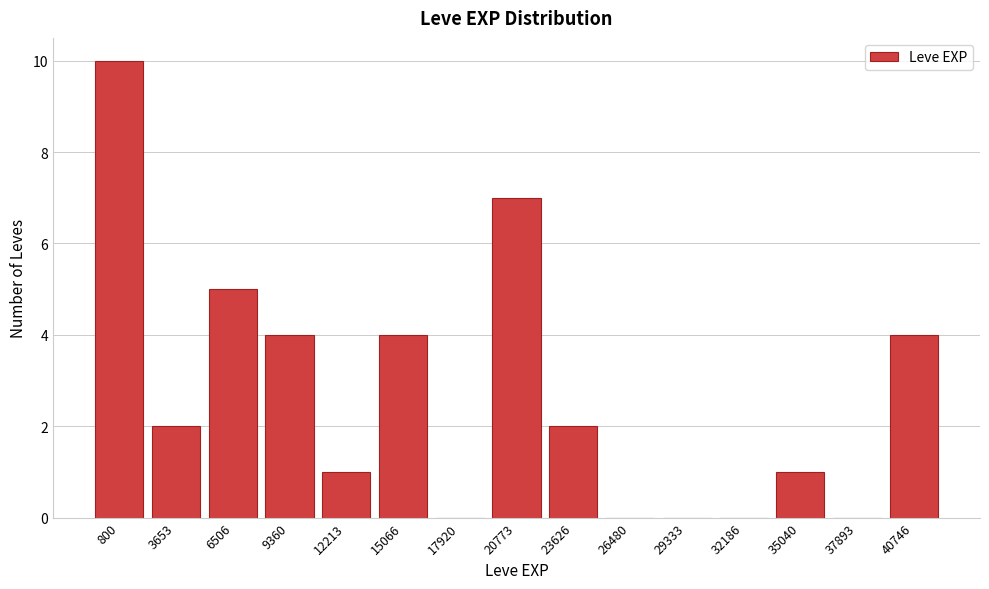

Reading left to right, extract all data points from this chart.

800=10	3653=2	6506=5	9360=4	12213=1	15066=4	17920=0	20773=7	23626=2	26480=0	29333=0	32186=0	35040=1	37893=0	40746=4